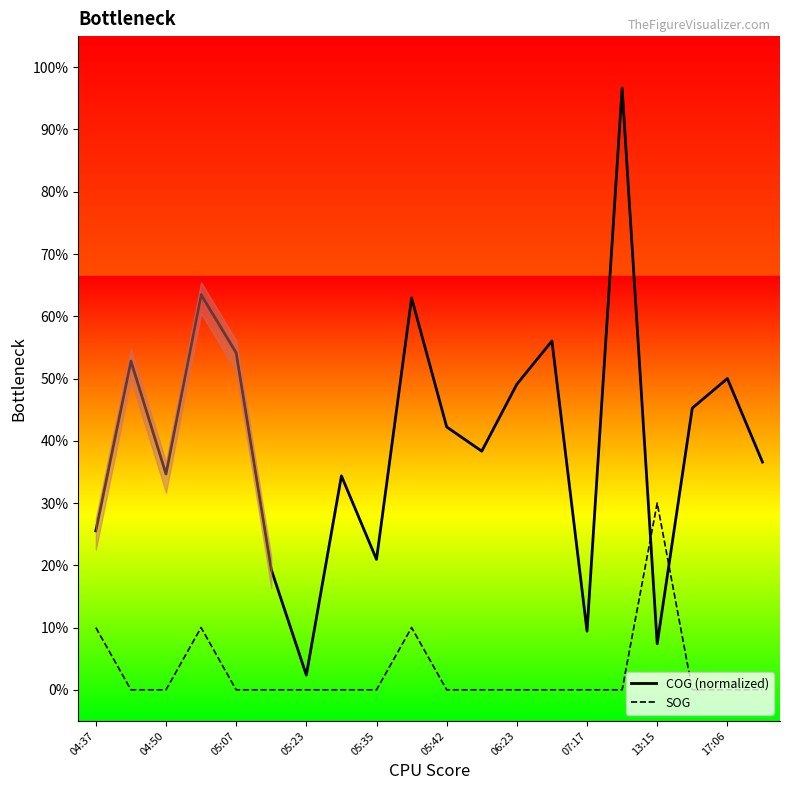

Rank the series by their maximum value, from lowest to highest.

SOG, COG (normalized)